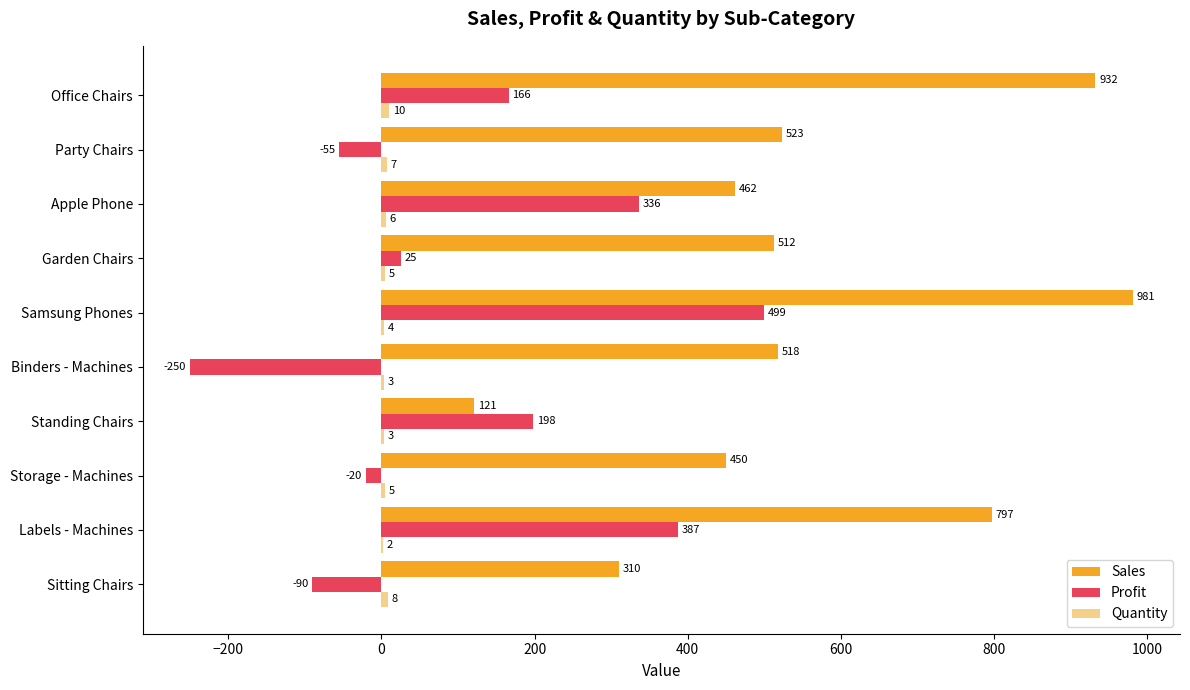

The value of Sales at Garden Chairs is 512. True or false?

True